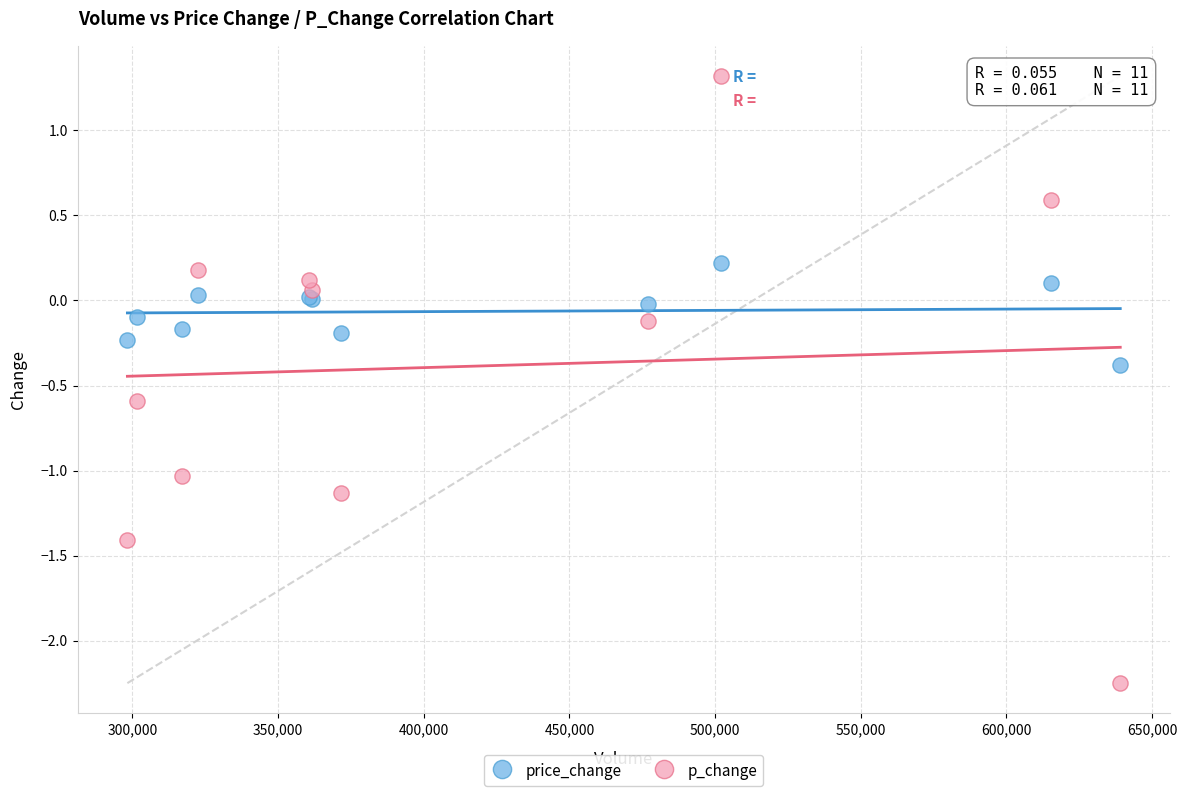

What are all the series names shown in the legend?

price_change, p_change